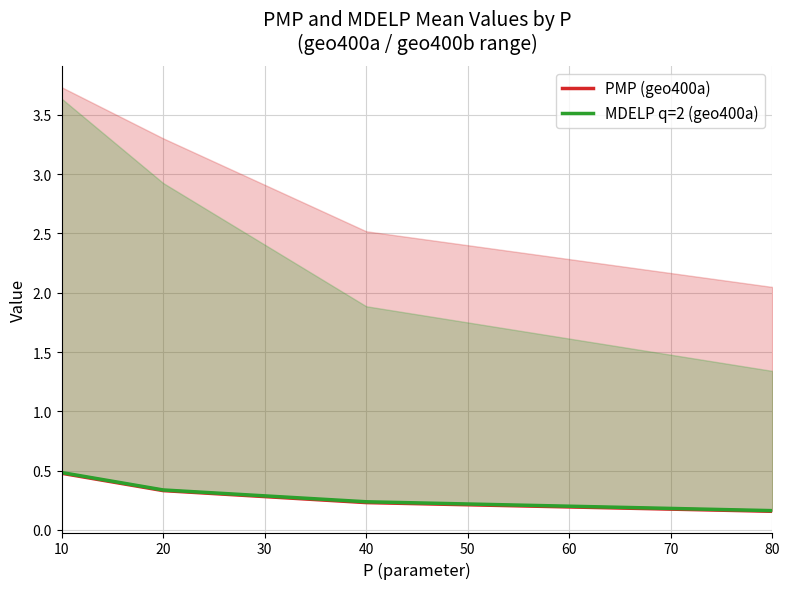

What is the difference between the second highest and second lowest values in the PMP (geo400a) series?

0.1